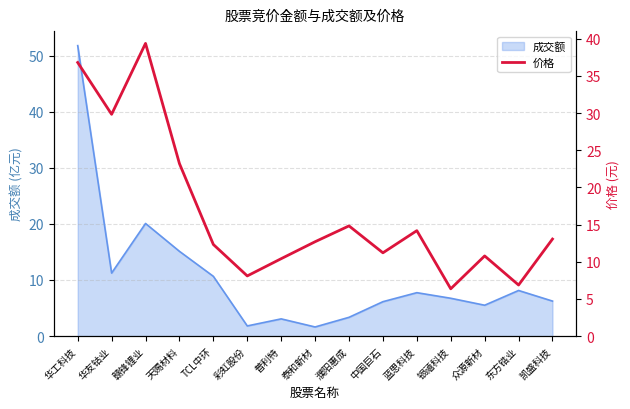

What is the ratio of the value at 凯盛科技 to the value at 银禧科技?

2.1